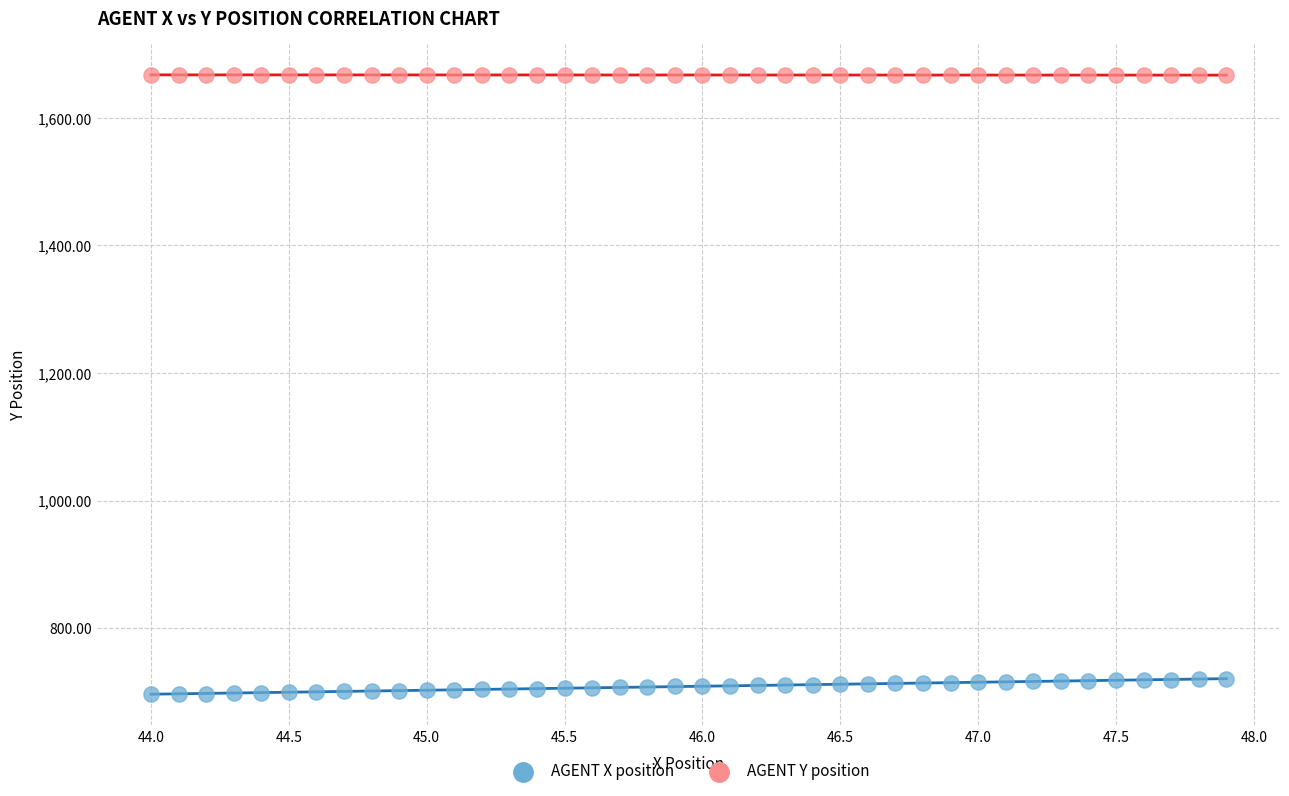

Across all data points, what is the range of Y values (max minus min)?

971.6